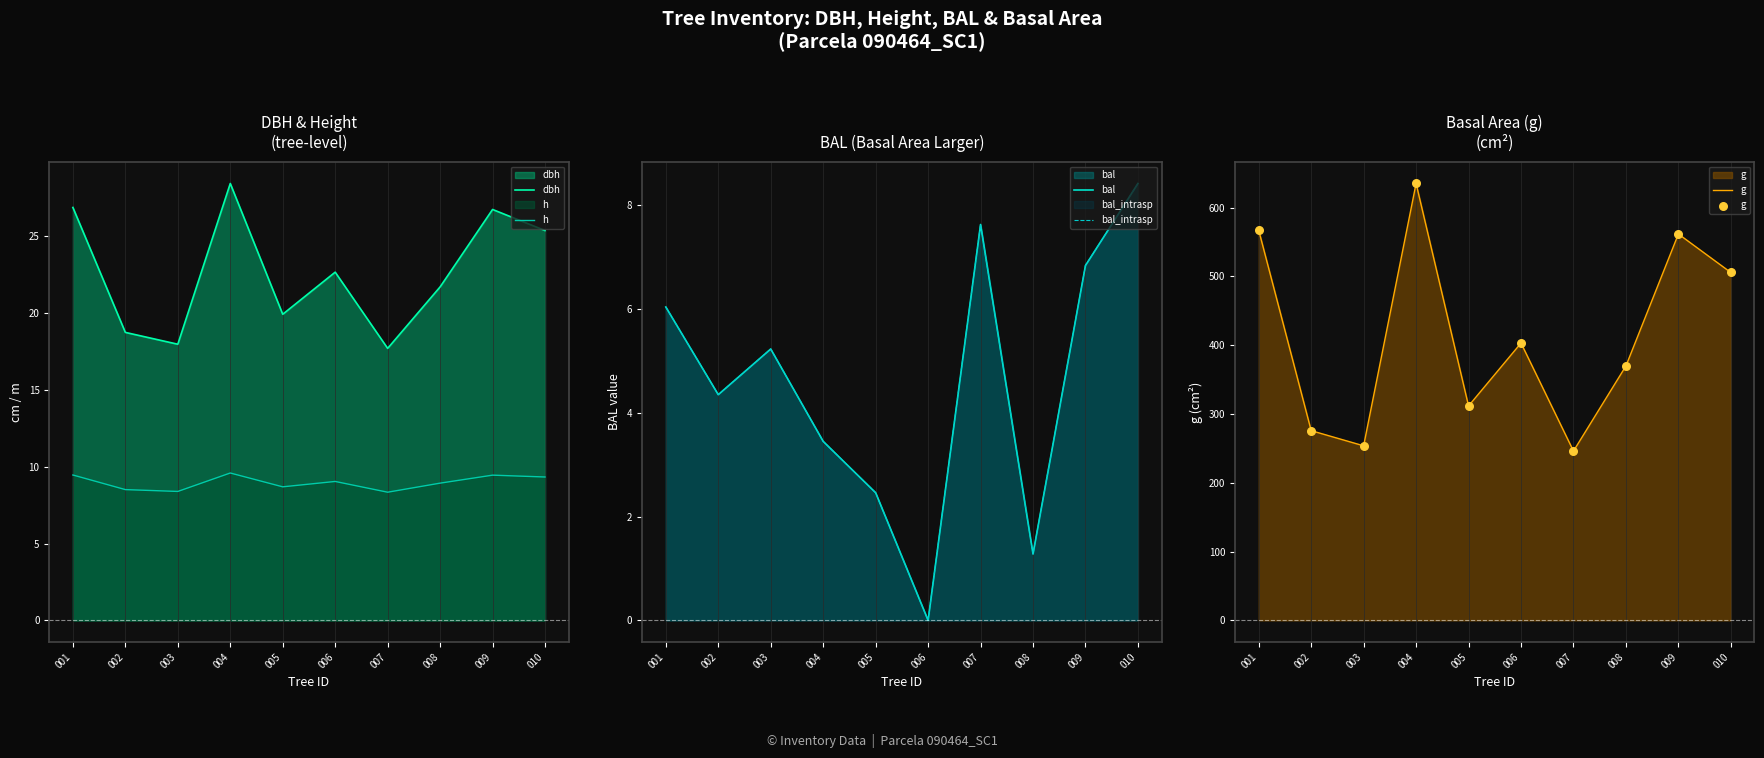

At how many categories does at least one series exceed 430?

4